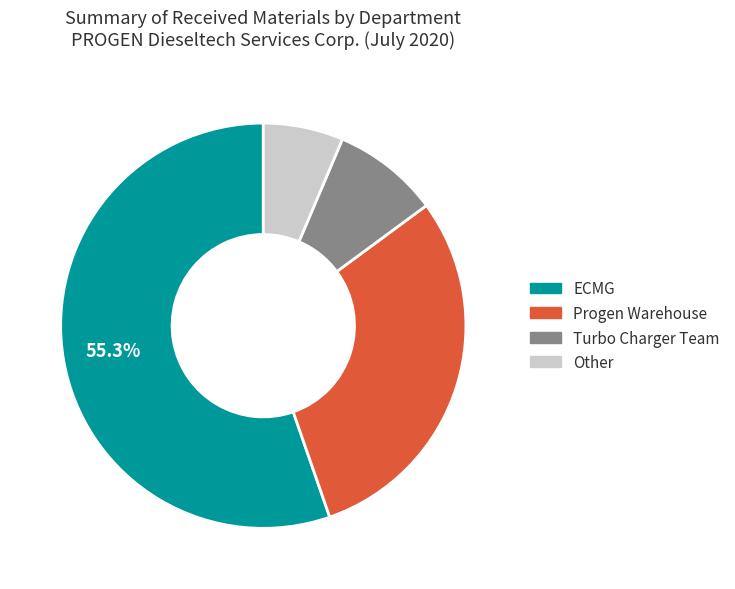

Is it true that Other is 6% of the pie?

True